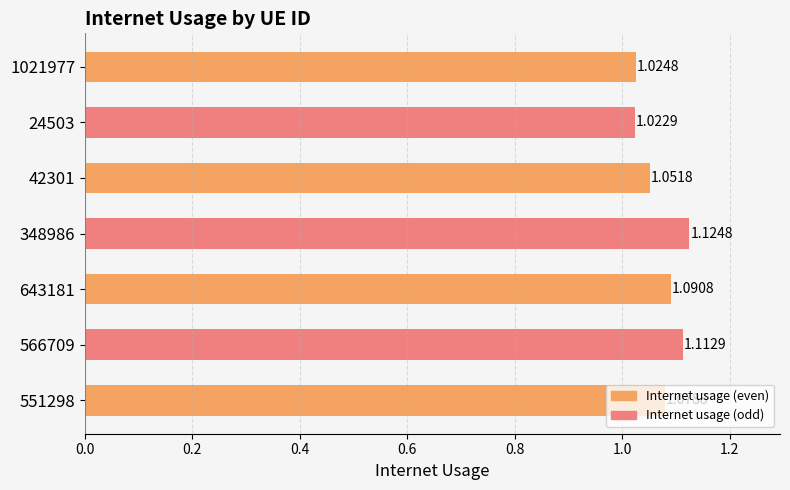

Does the chart contain any negative values?

No